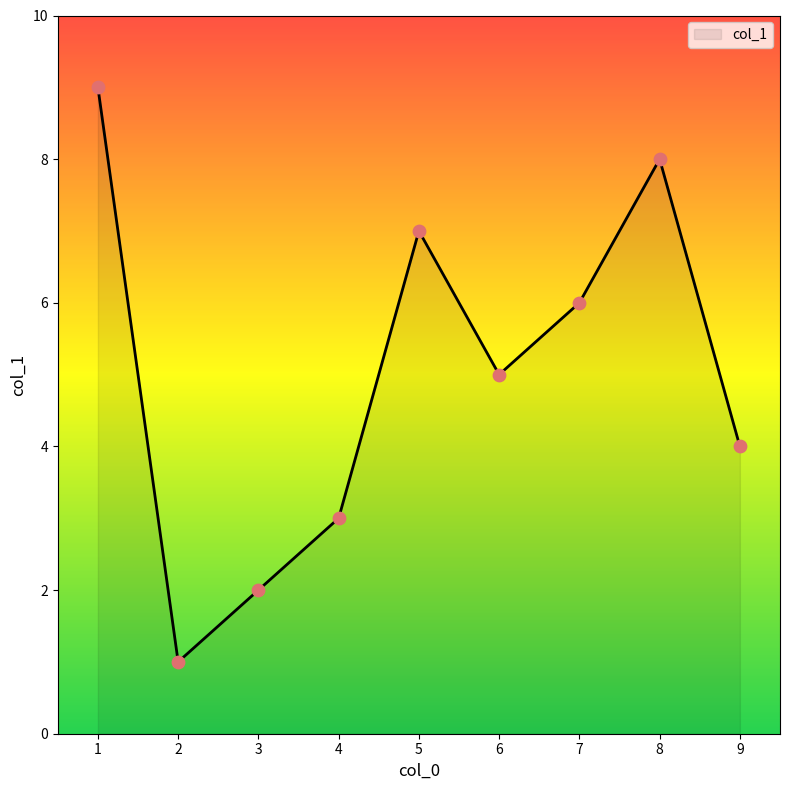

Between 5 and 2, which is larger?

5